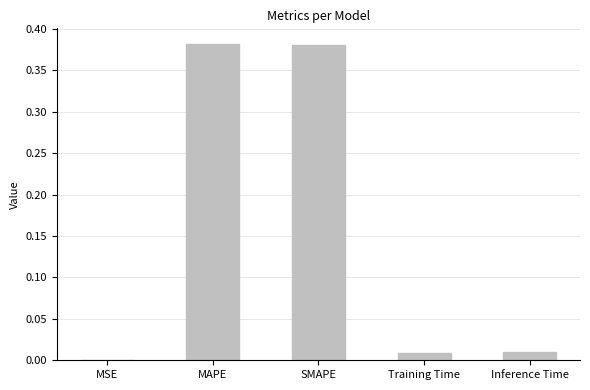

True or false: the data shows 0.0 at MSE.

True